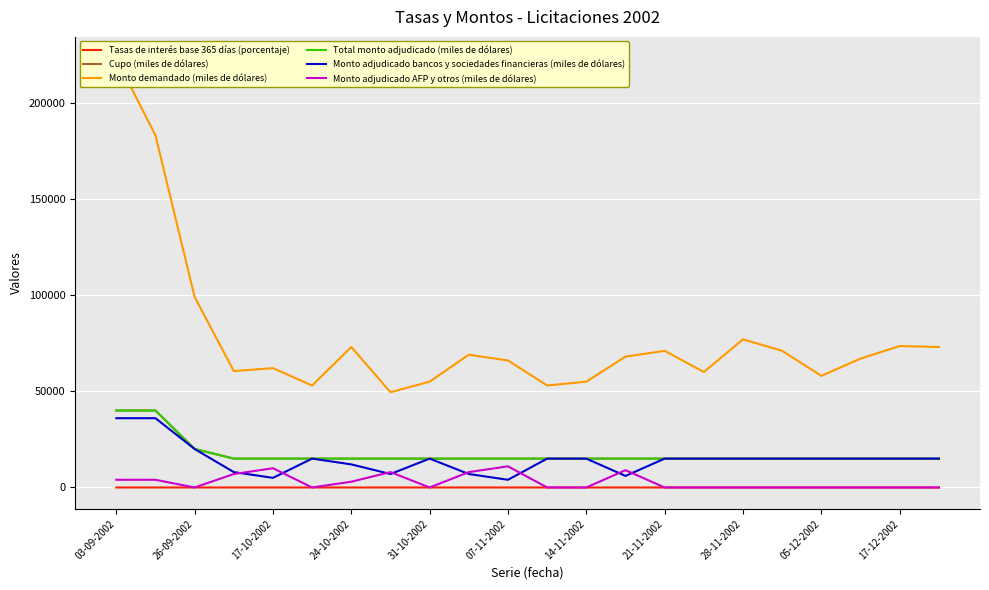

Which series has the widest spread of values?

Monto demandado (miles de dólares)